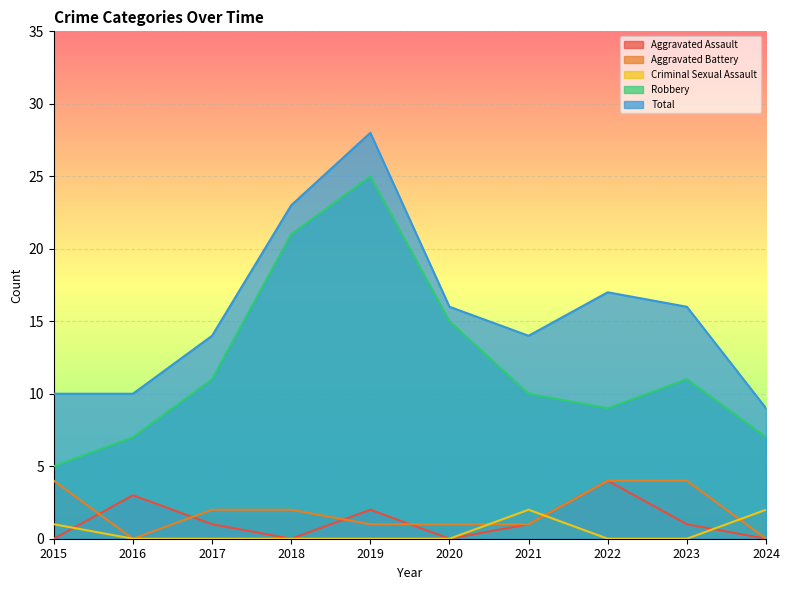

True or false: Robbery and Total cross at least once.

False